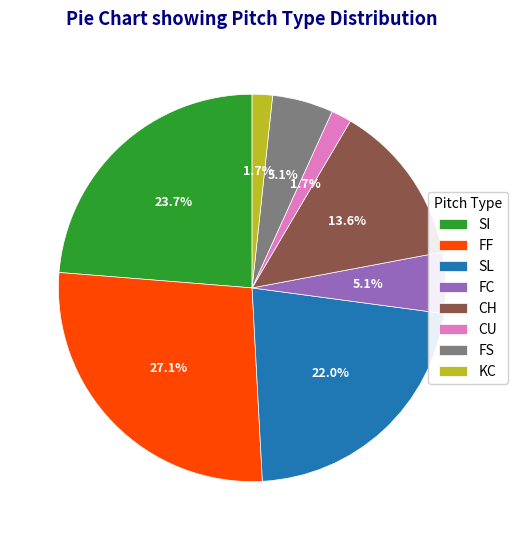

To the nearest percent, what is the combined percentage of FS and FF?

32%